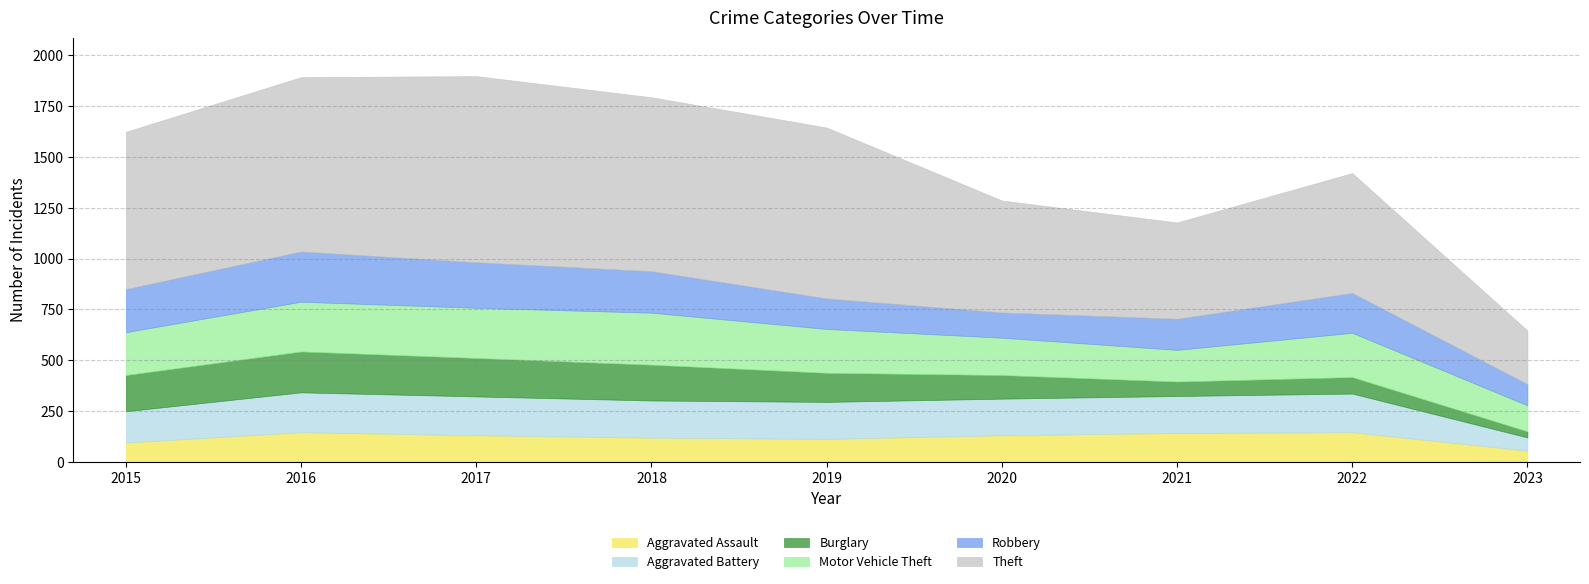

Is it true that Burglary equals 71 at 2021?

True